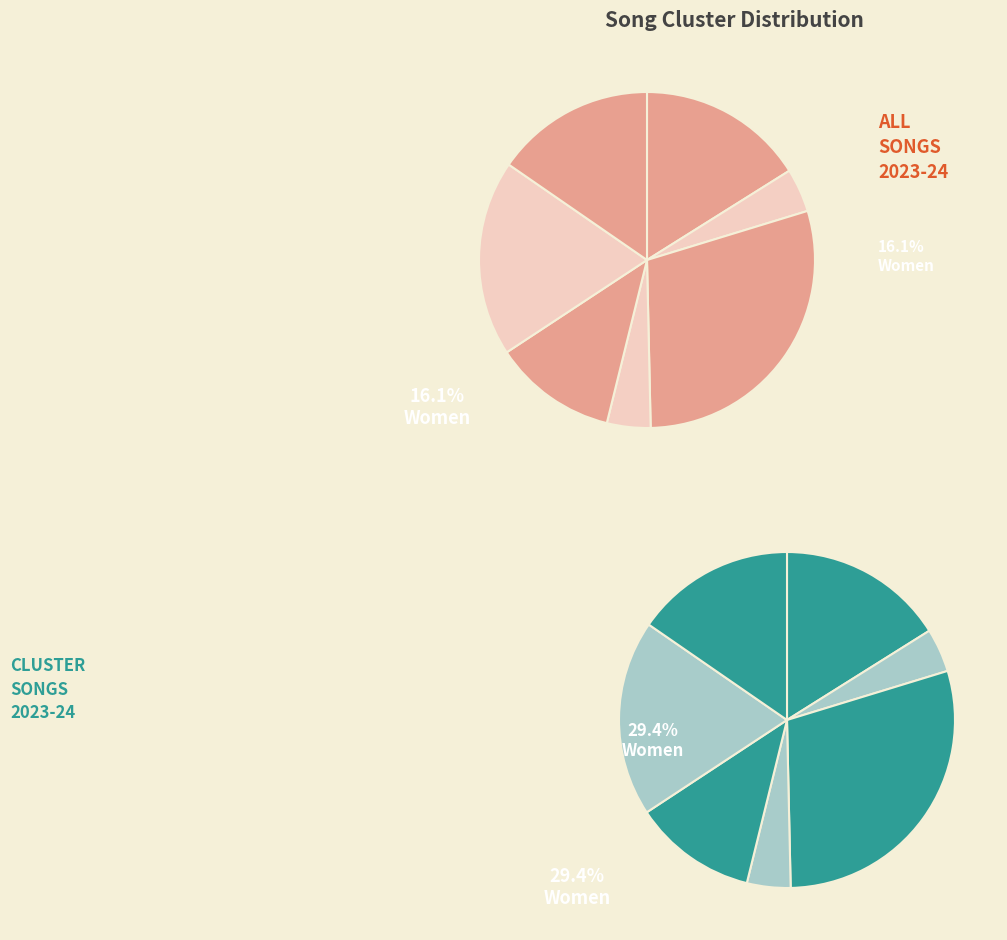

How many segments does this pie chart have?

7